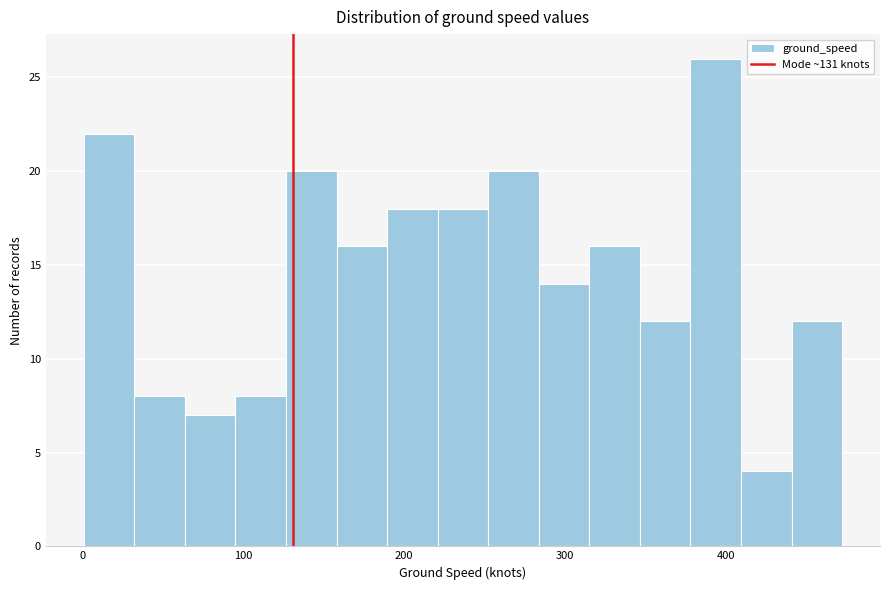

Read against the x-axis, roughly where is the centre of the tallest bar?

390